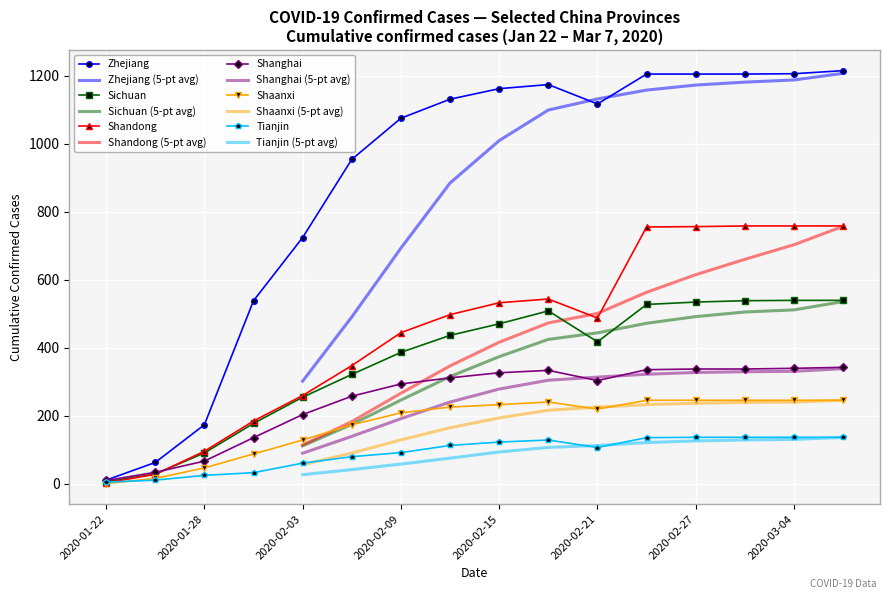

In Shanghai, how many points are higher than both neighbors (excluding endpoints)?

1